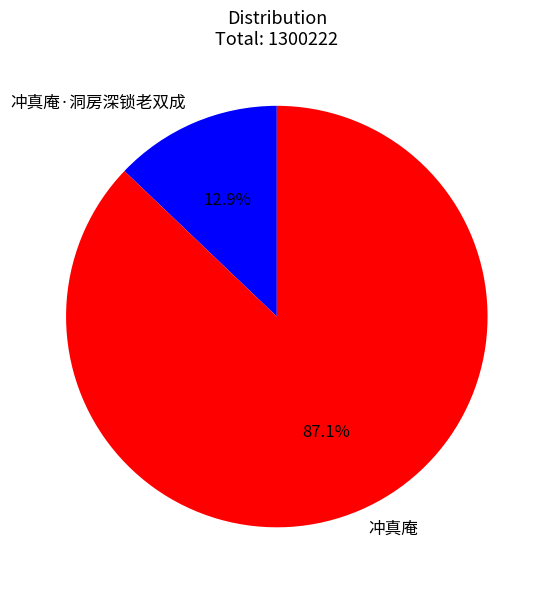

The 冲真庵 slice represents 81% of the pie. True or false?

False